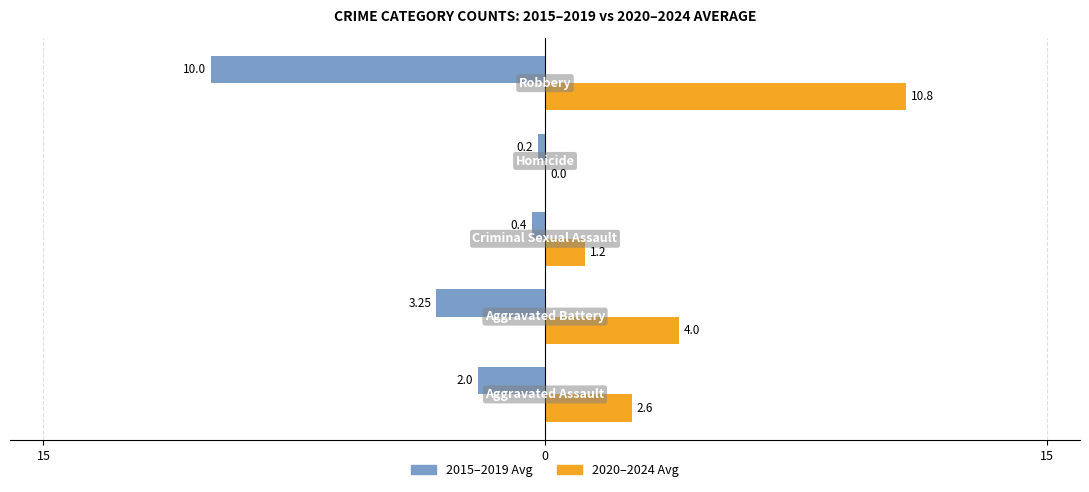

List the series in order of their peak value, highest first.

2020–2024 Avg, 2015–2019 Avg